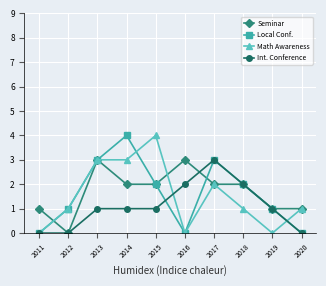

Reading right to left, extract all data points from this chart.

Seminar: 2020=1	2019=1	2018=2	2017=2	2016=3	2015=2	2014=2	2013=3	2012=0	2011=1
Local Conf.: 2020=0	2019=1	2018=2	2017=3	2016=0	2015=2	2014=4	2013=3	2012=1	2011=0
Math Awareness: 2020=1	2019=0	2018=1	2017=2	2016=0	2015=4	2014=3	2013=3	2012=1	2011=0
Int. Conference: 2020=0	2019=1	2018=2	2017=3	2016=2	2015=1	2014=1	2013=1	2012=0	2011=0